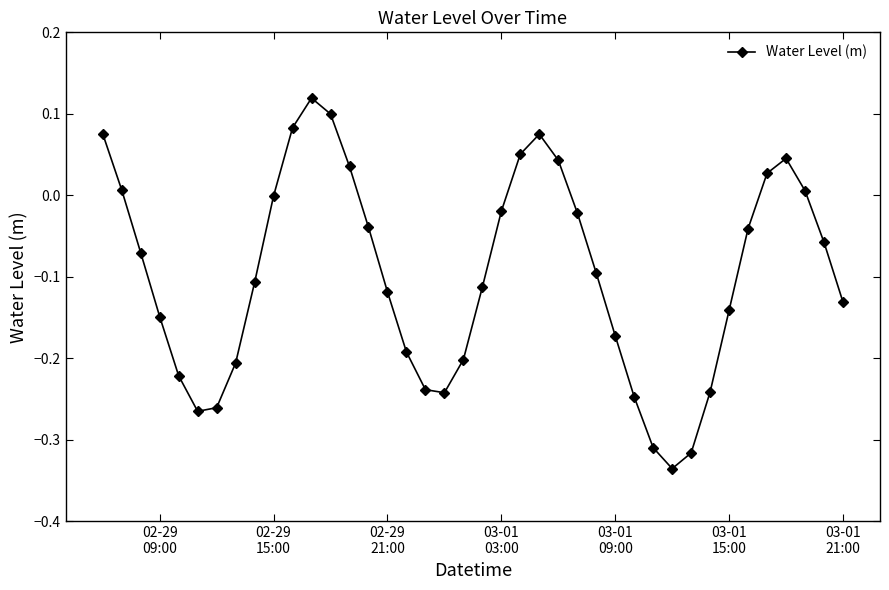

What is the difference between the maximum and minimum values?

0.5